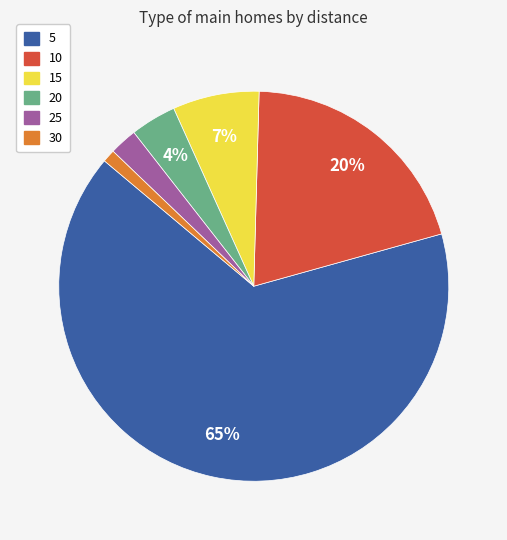

To the nearest percent, what portion does 25 represent?

2%